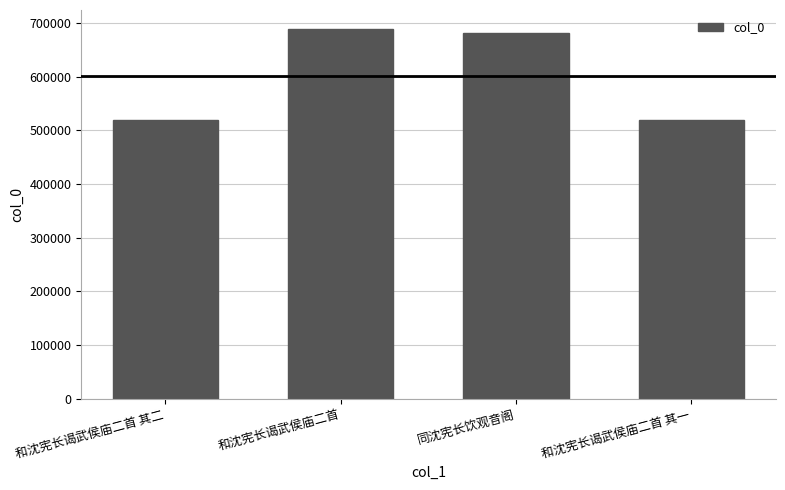

Which category has the highest value across all series?

和沈宪长谒武侯庙二首